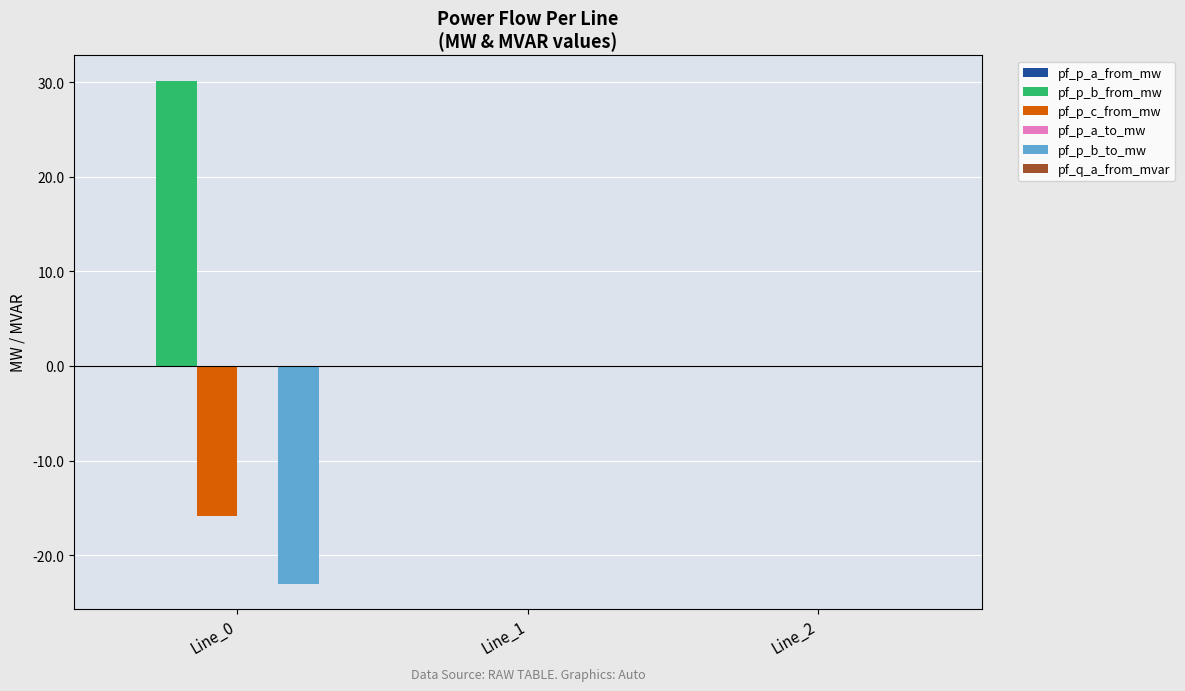

What is the sum of the pf_p_c_from_mw values at Line_2 and Line_0?

-15.9